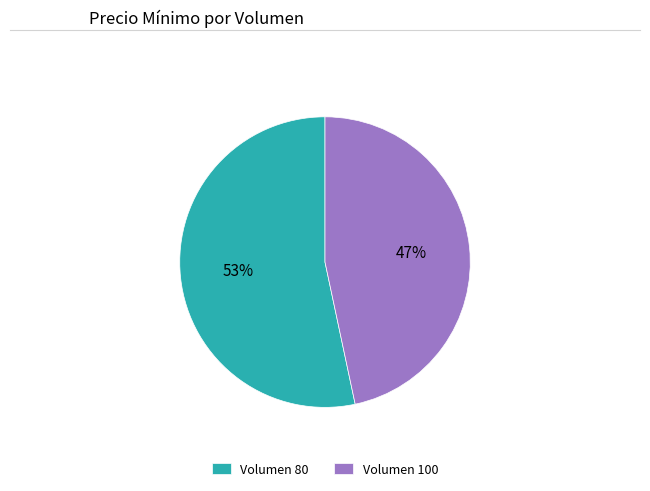

To the nearest percent, what portion does Volumen 80 represent?

53%